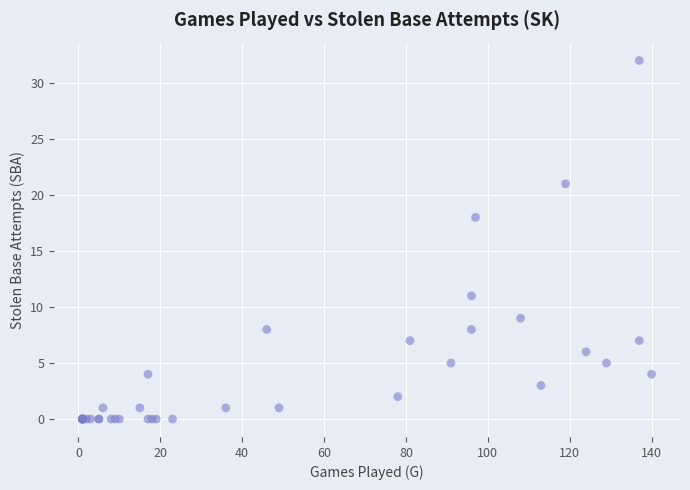

What Y value in the scatter plot is closest to 16?

18